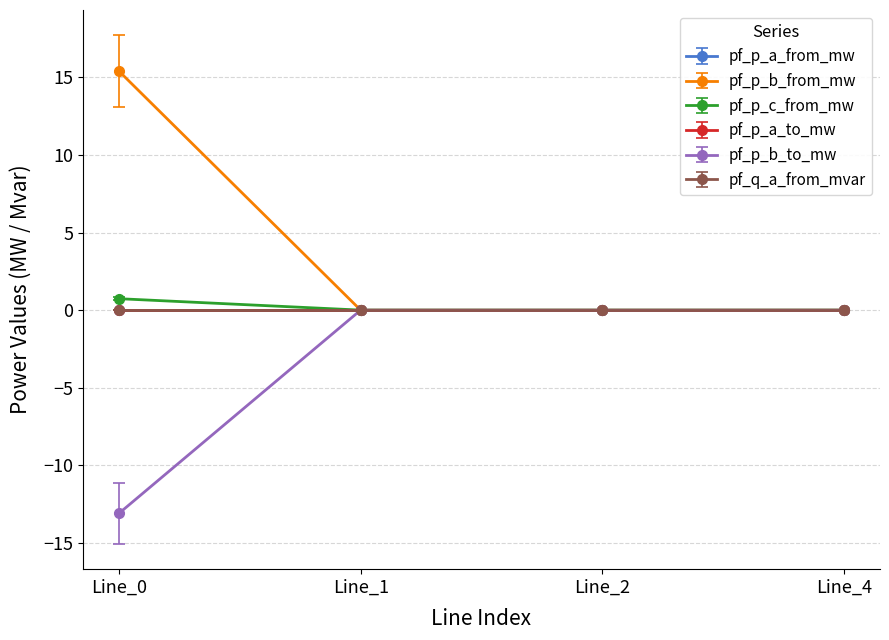

Does the chart have visible grid lines?

Yes